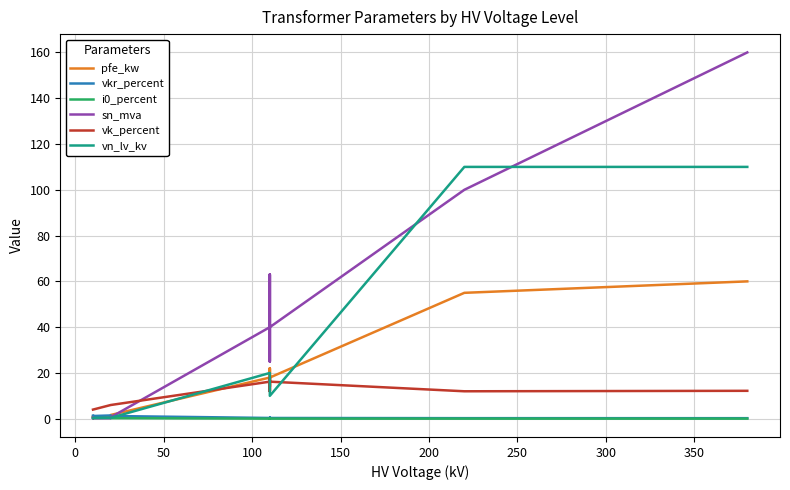

At how many categories does at least one series exceed 108?

2